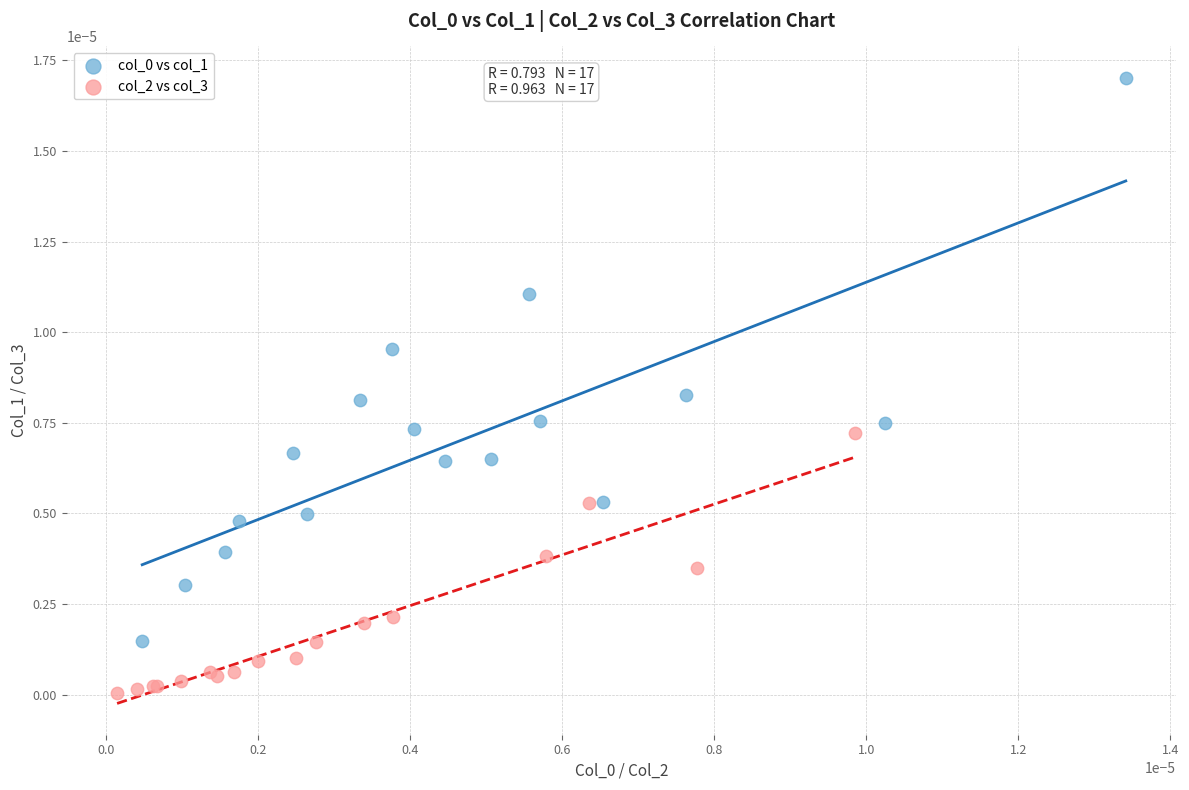

Which series reaches the minimum Y coordinate?

col_2 vs col_3